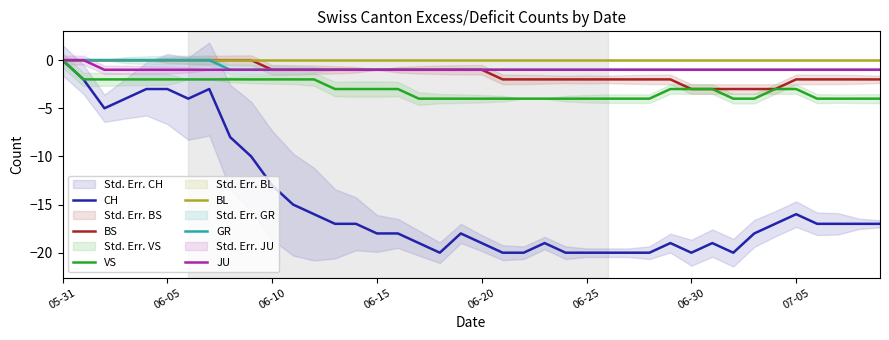

Is the value of CH at 05-31 greater than the value of BS at 9?

No